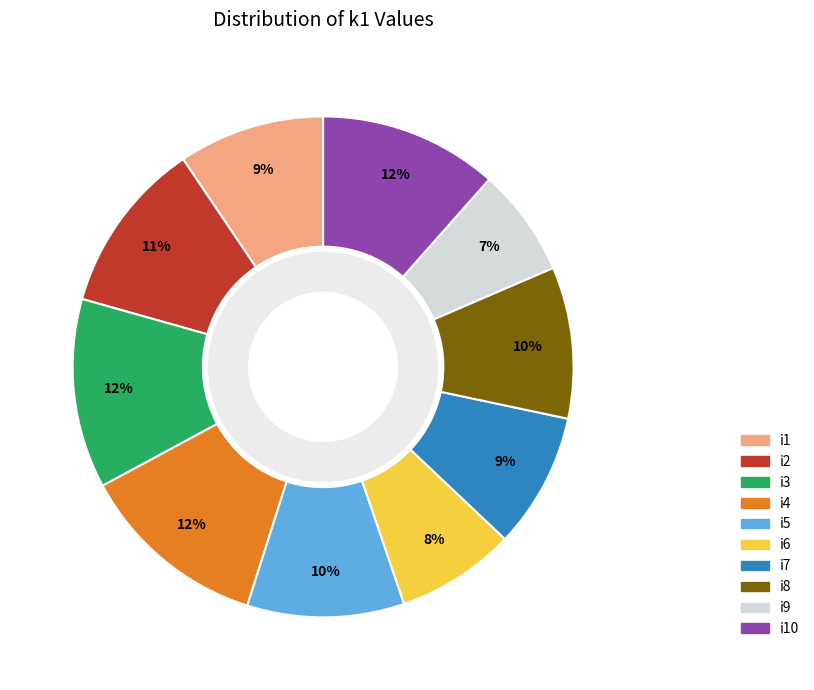

Is there a majority slice in this chart?

No